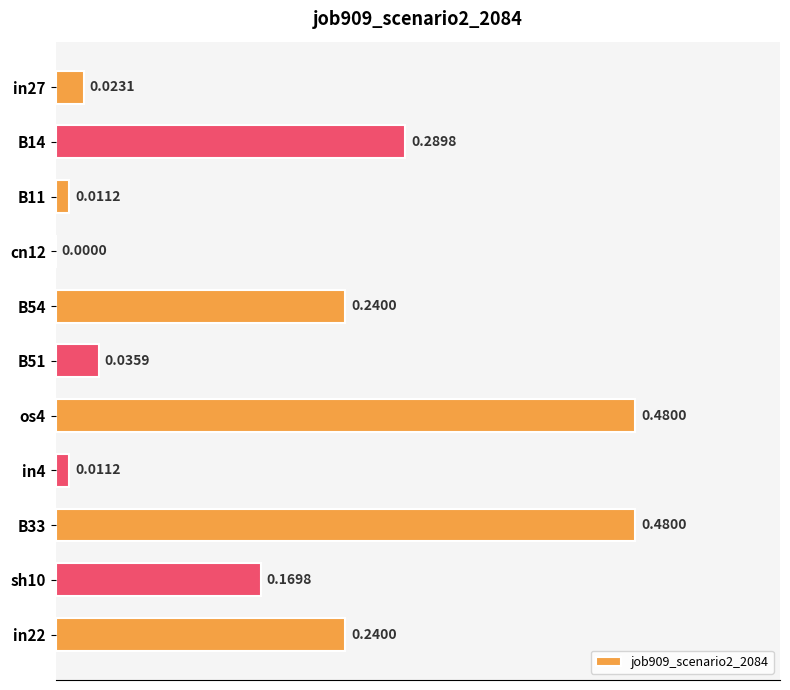

Between B51 and B14, which is larger?

B14